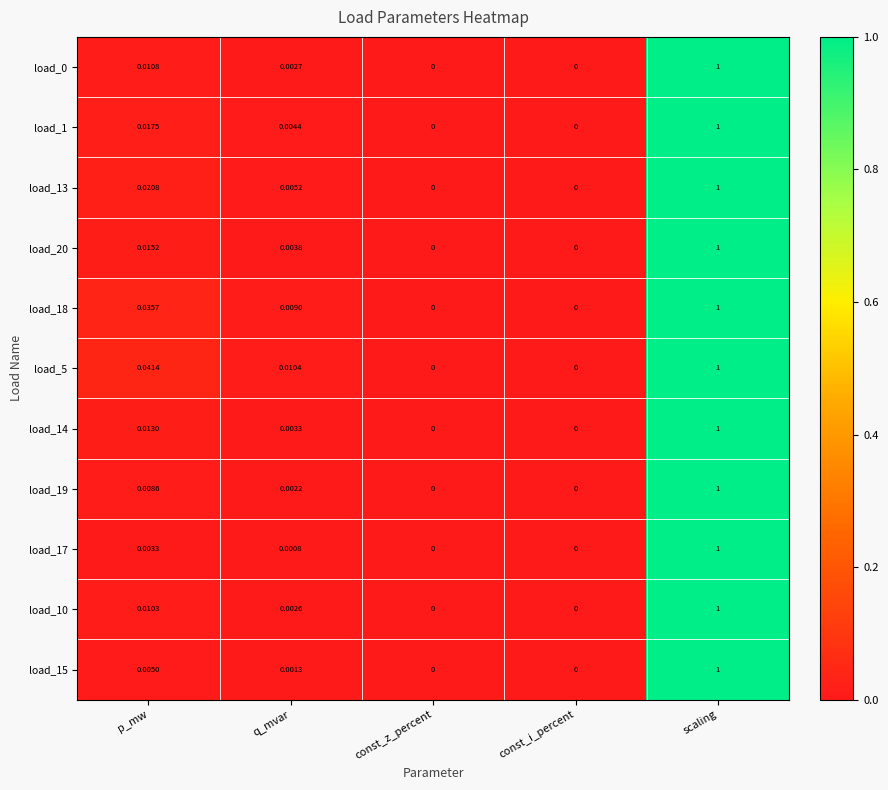

Which label corresponds to the largest value in the chart?

scaling